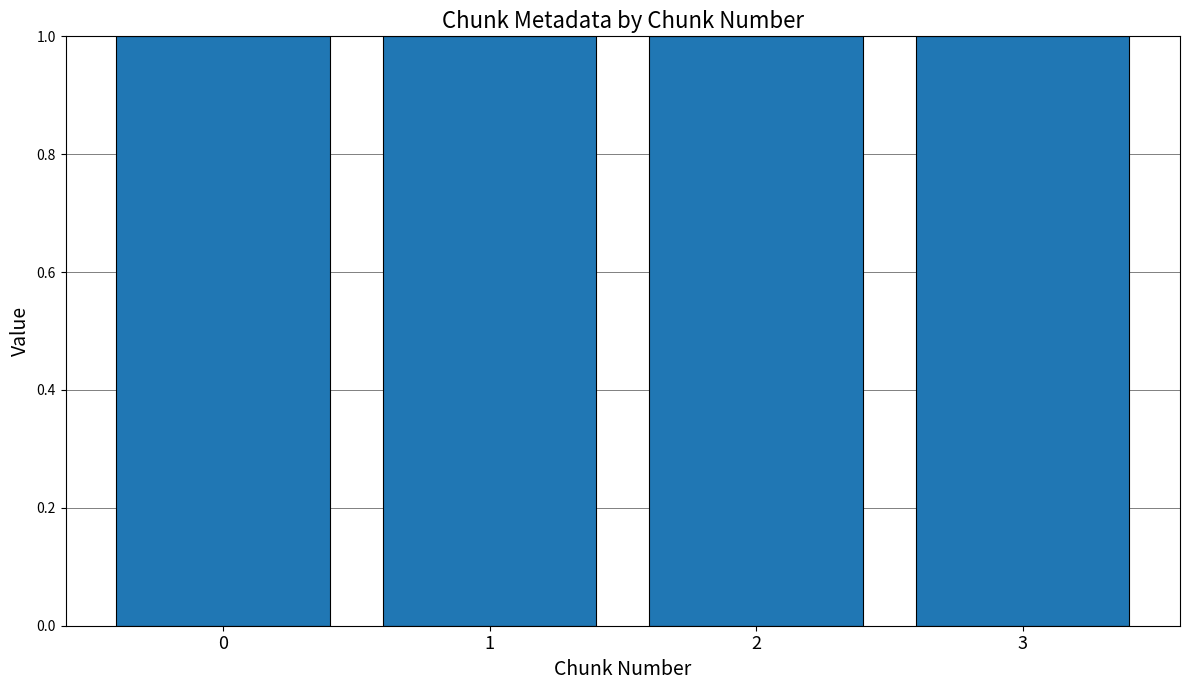

What is the total value across all series at 2?

1